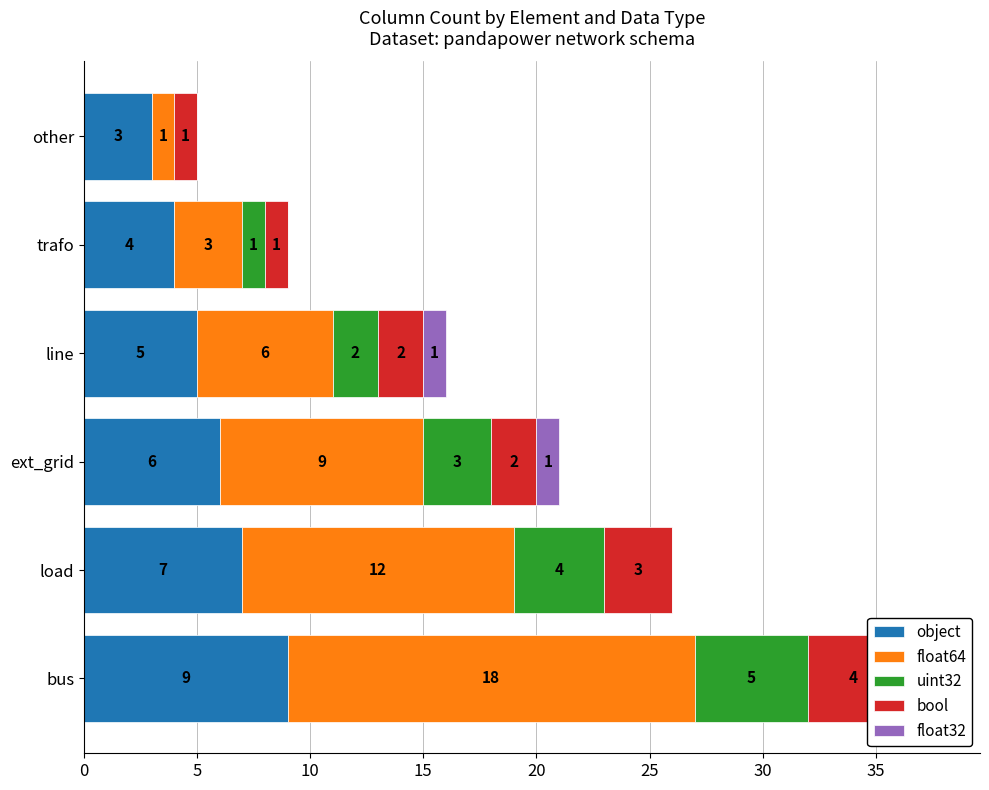

What is the approximate value of float64 at line, to the nearest 5?

5